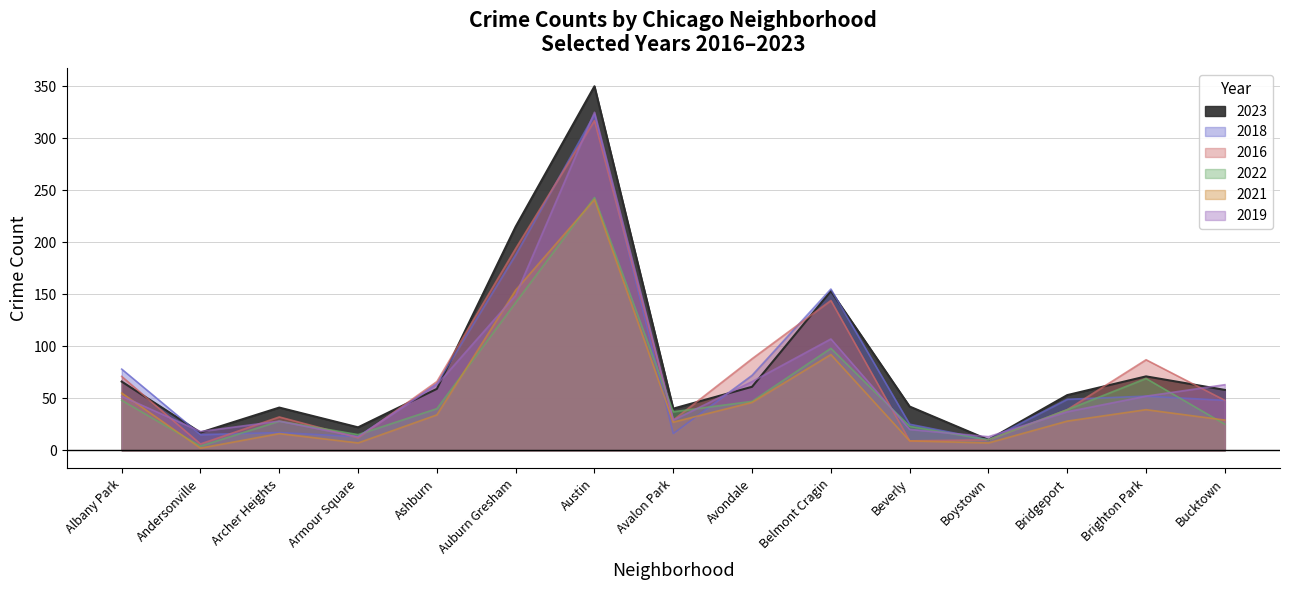

How many times do 2021 and 2018 cross each other?

2